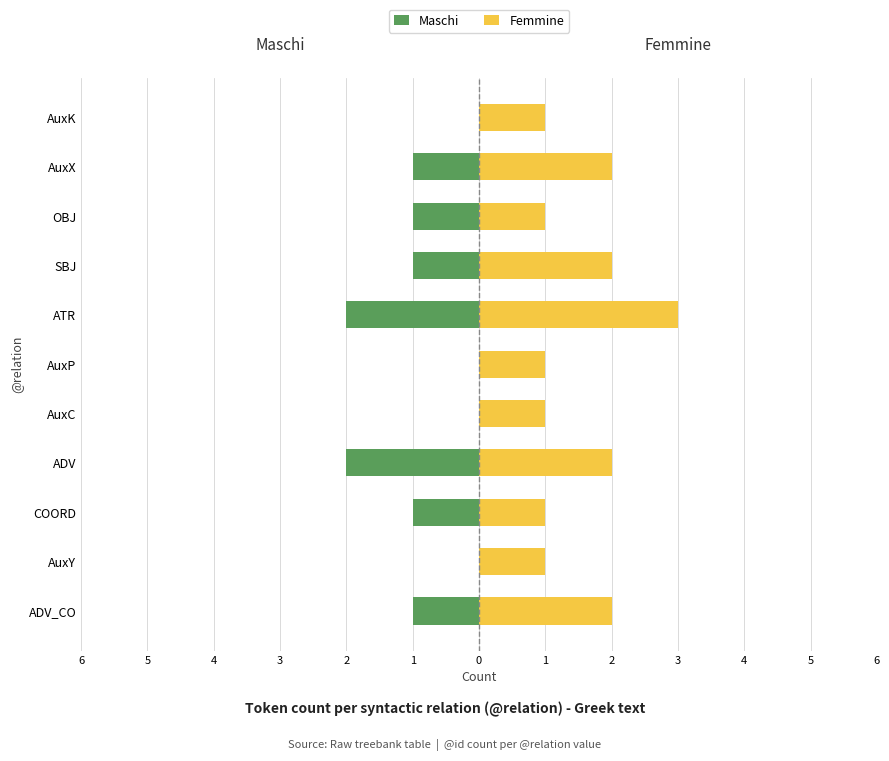

Between AuxC and OBJ, which series saw the biggest shift?

Maschi